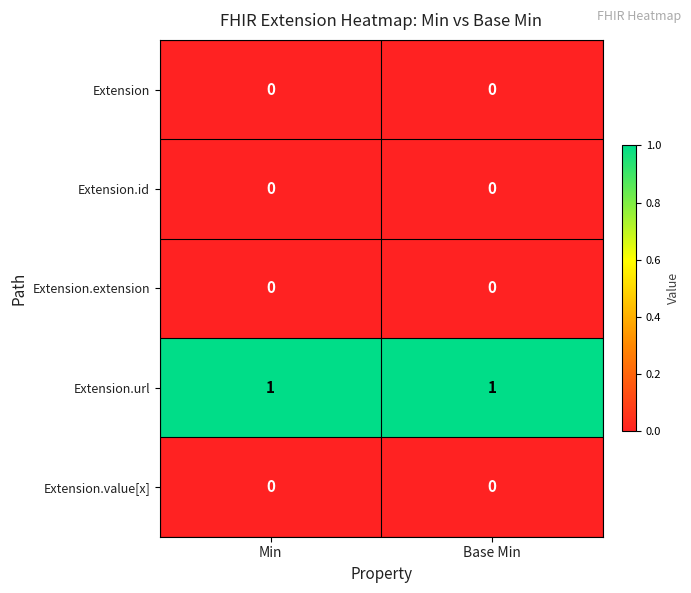

Which series has the largest total across all categories?

Extension.url